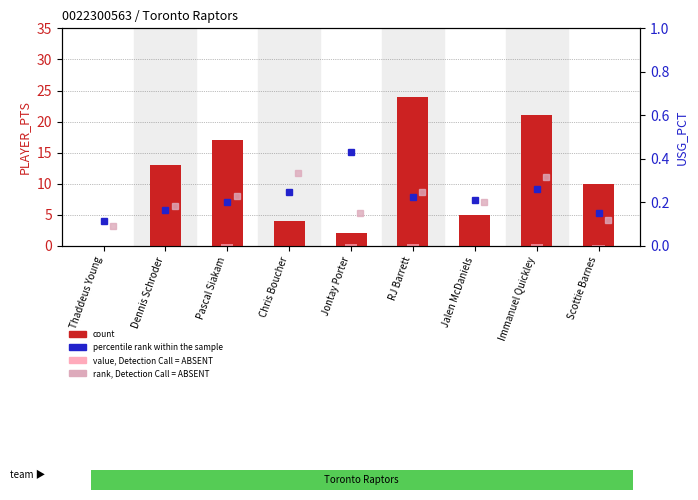

Between Jontay Porter and RJ Barrett, which is larger?

RJ Barrett